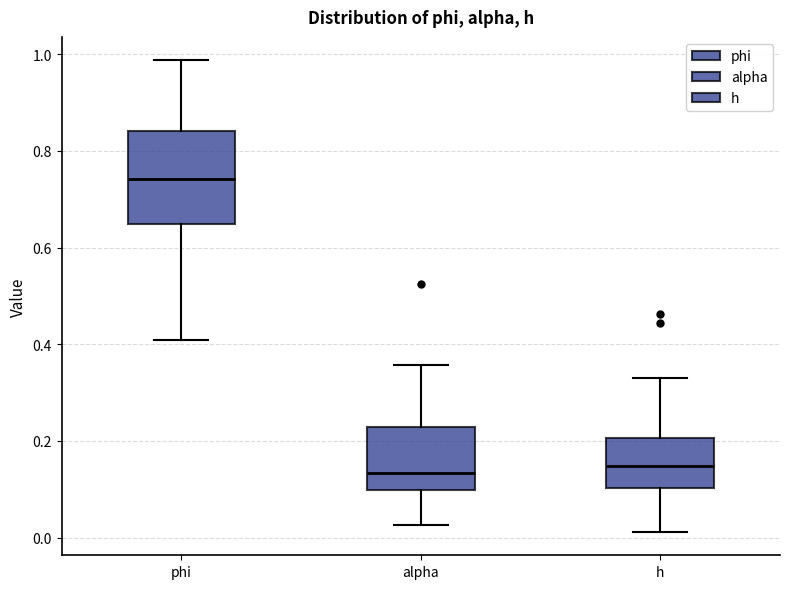

Where is the lower edge of the box for alpha on the y-axis? The values are not printed on the chart, so give them approximately, as read against the axis.

0.10